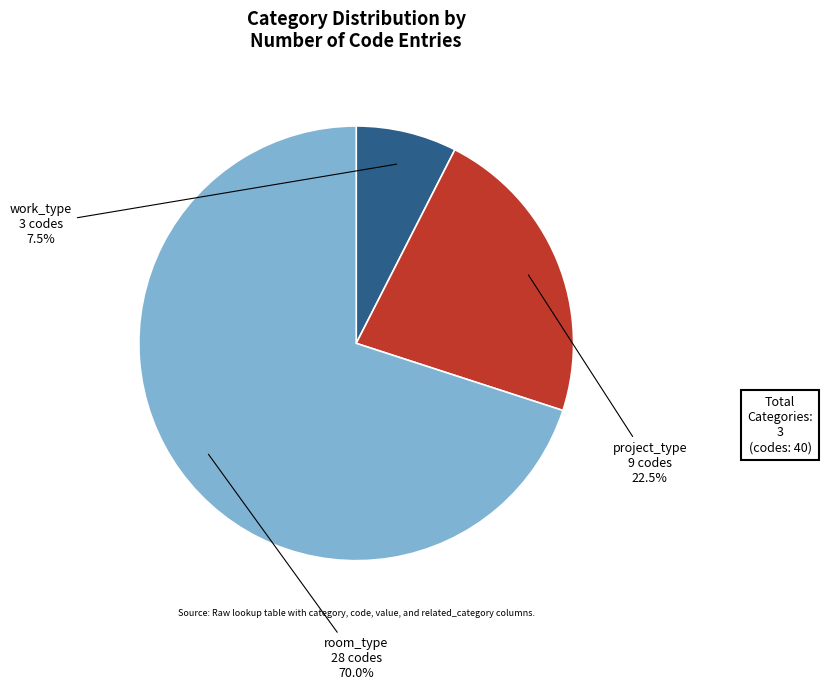

Which slice is the smallest?

work_type